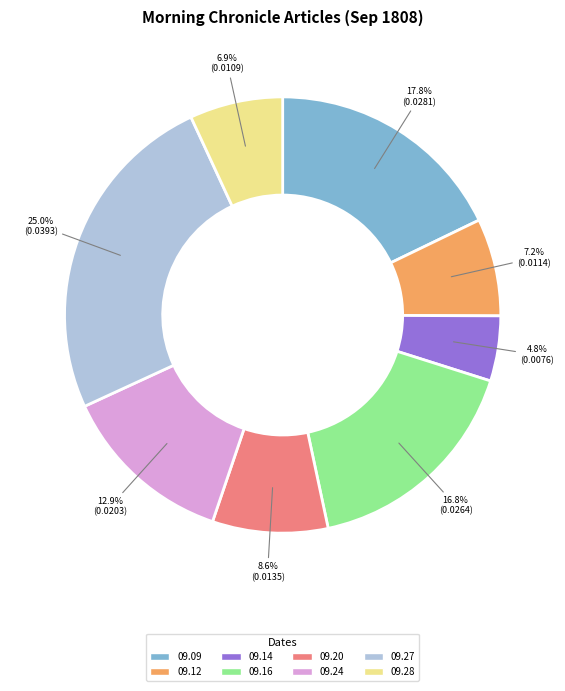

What percentage is NOT represented by 09.20?

91.4%